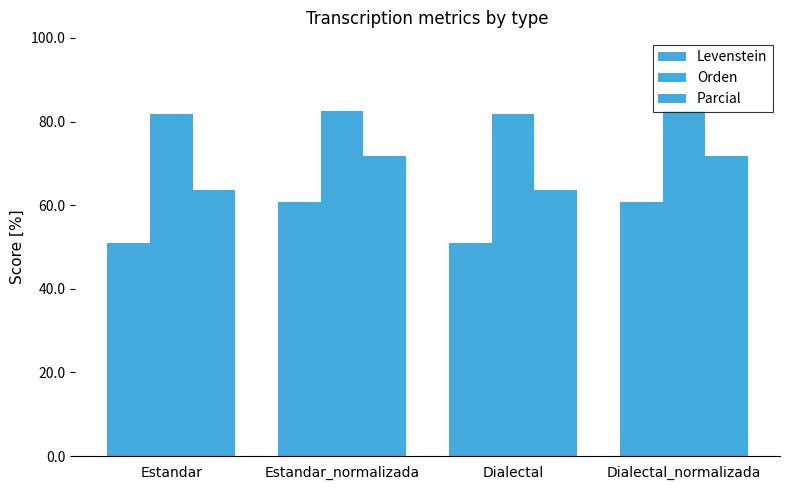

The value of Orden at Estandar is 81.9. True or false?

True